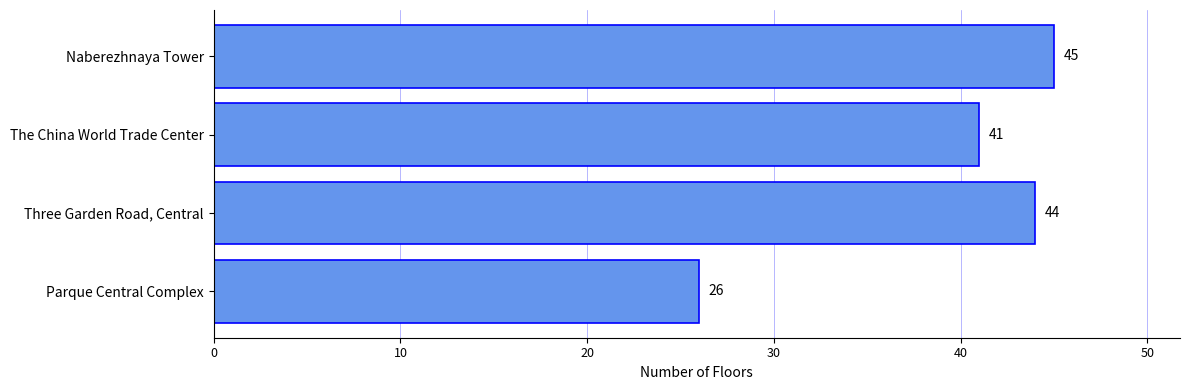

Reading bottom to top, what are all the values shown in this chart?

Parque Central Complex=26	Three Garden Road, Central=44	The China World Trade Center=41	Naberezhnaya Tower=45